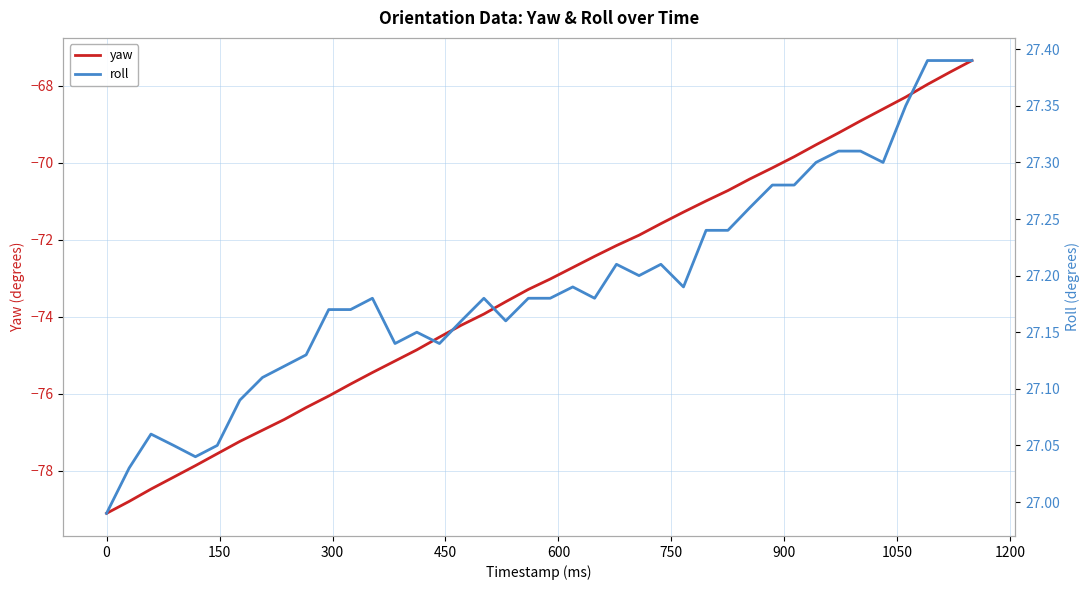

Count the number of data series in this chart.

2